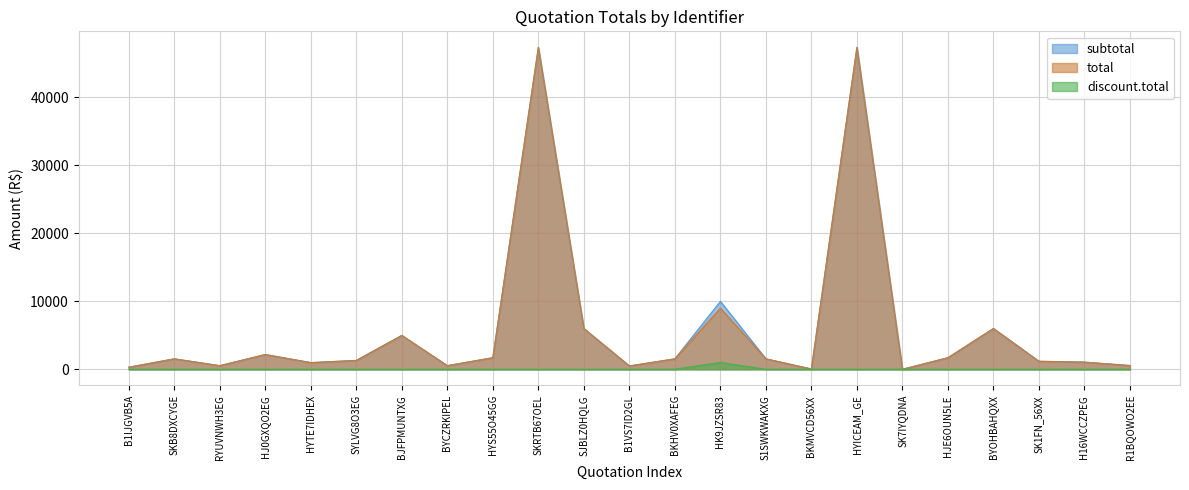

Which category has the highest value in the discount.total series?

HK9JZSR83